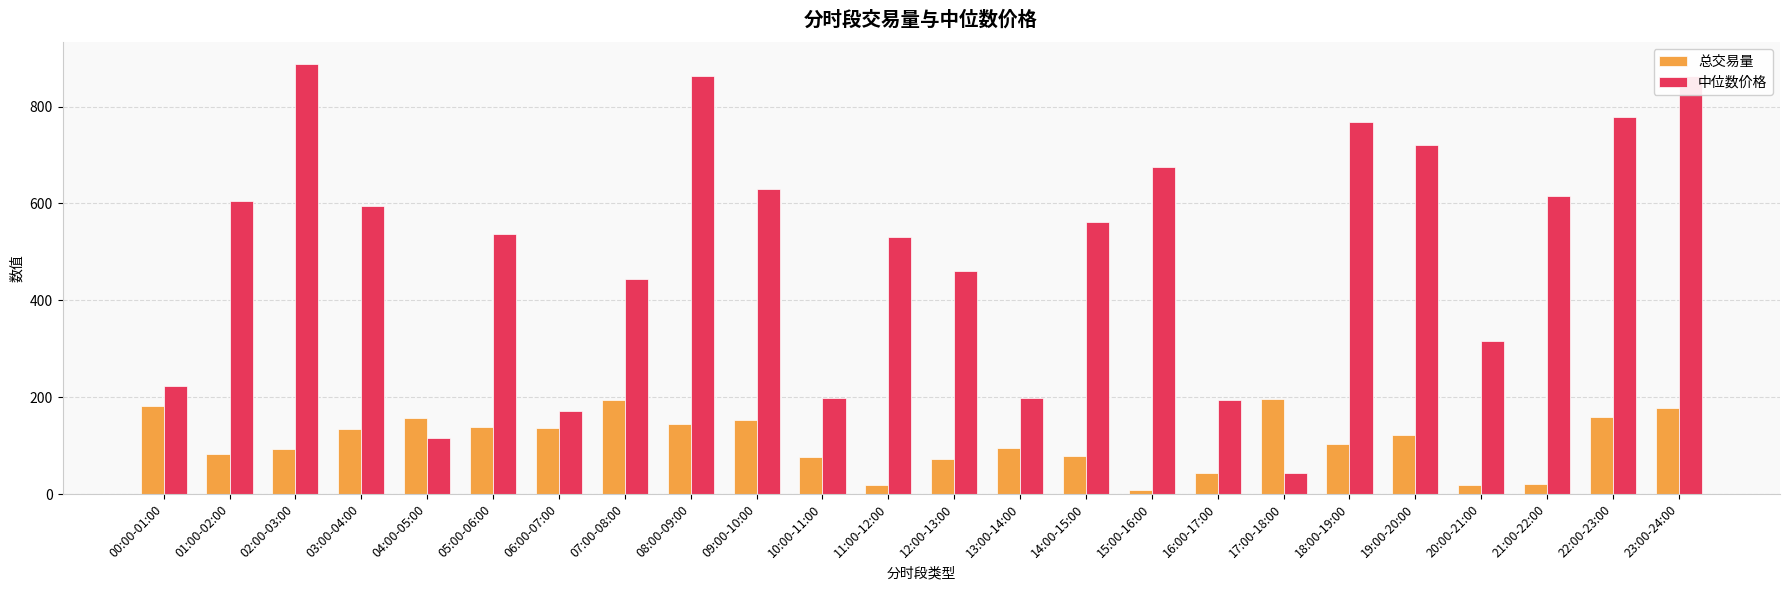

How many categories are shown in the chart?

24